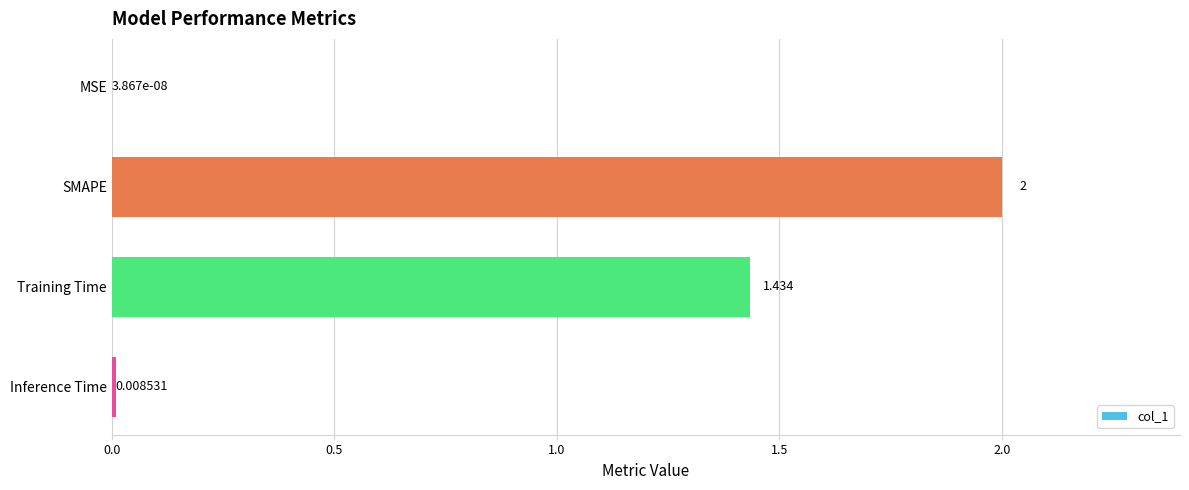

Between MSE and Inference Time, which is larger?

Inference Time